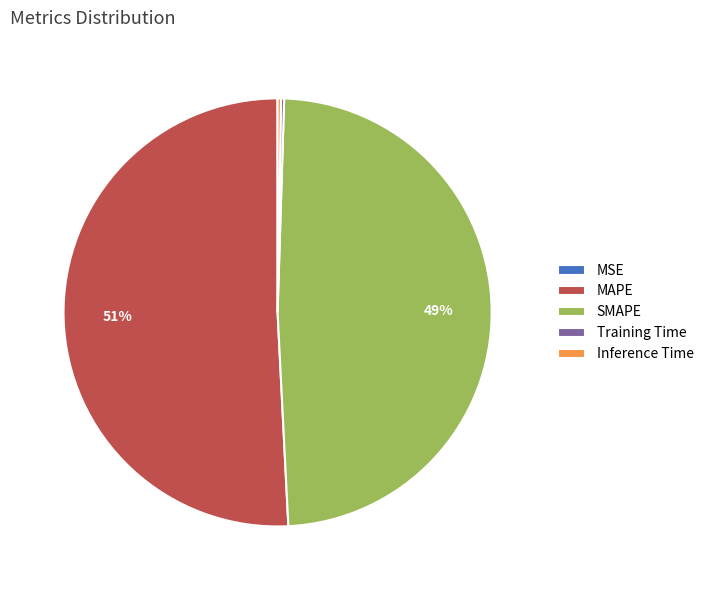

Does any single category account for the majority?

Yes